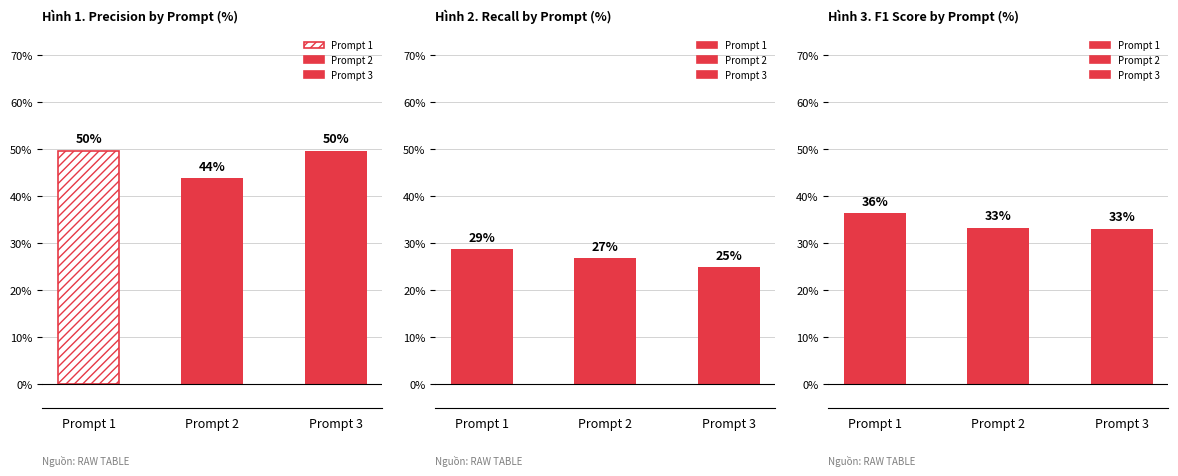

How many bars are there in total?

9